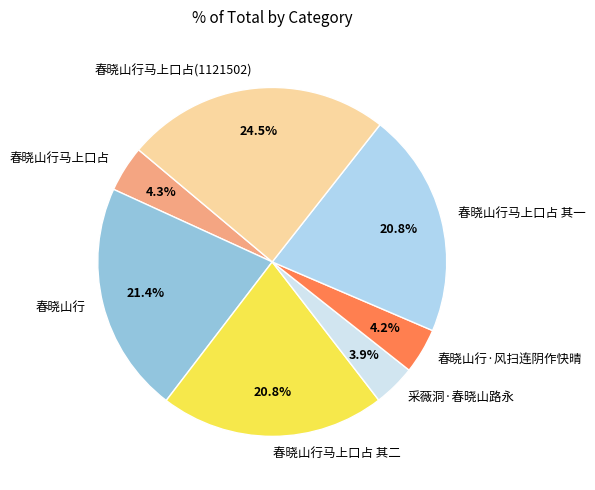

How many segments does this pie chart have?

7